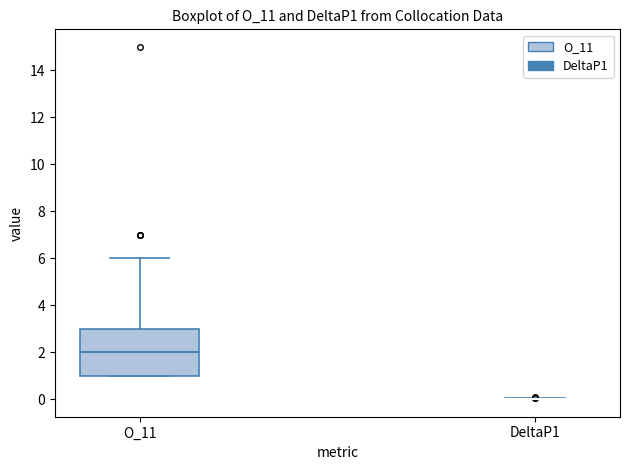

Comparing the boxes themselves (not the whiskers), which one is the tallest?

O_11